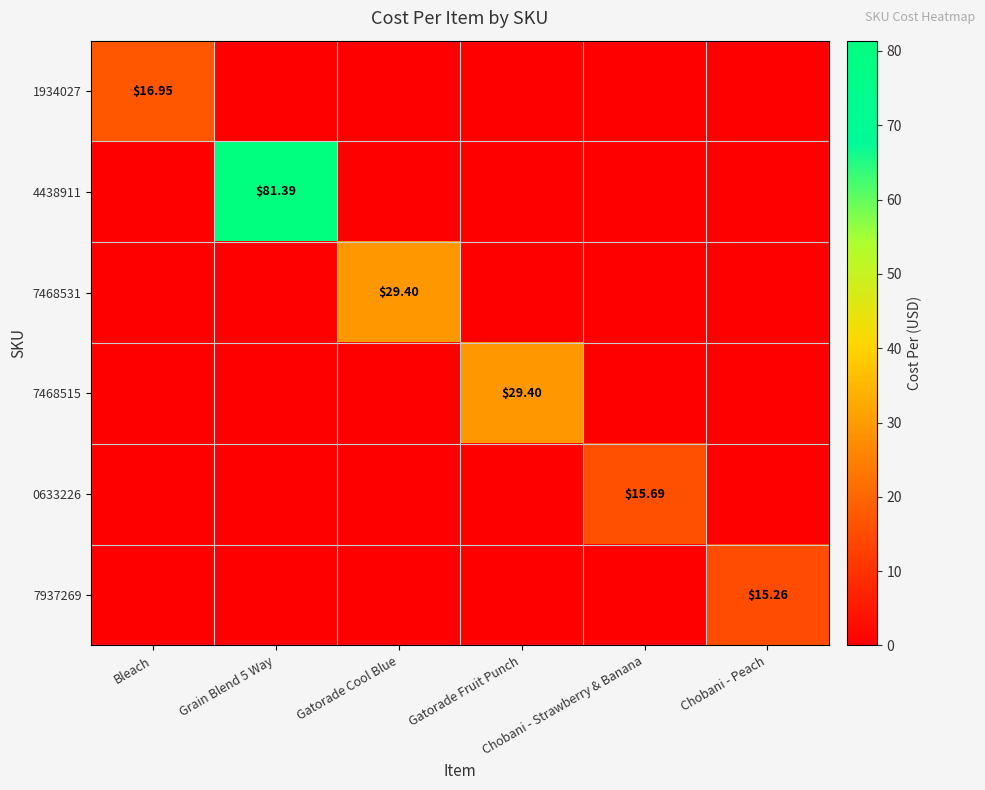

What is the total value across all series at Chobani - Peach?

15.3